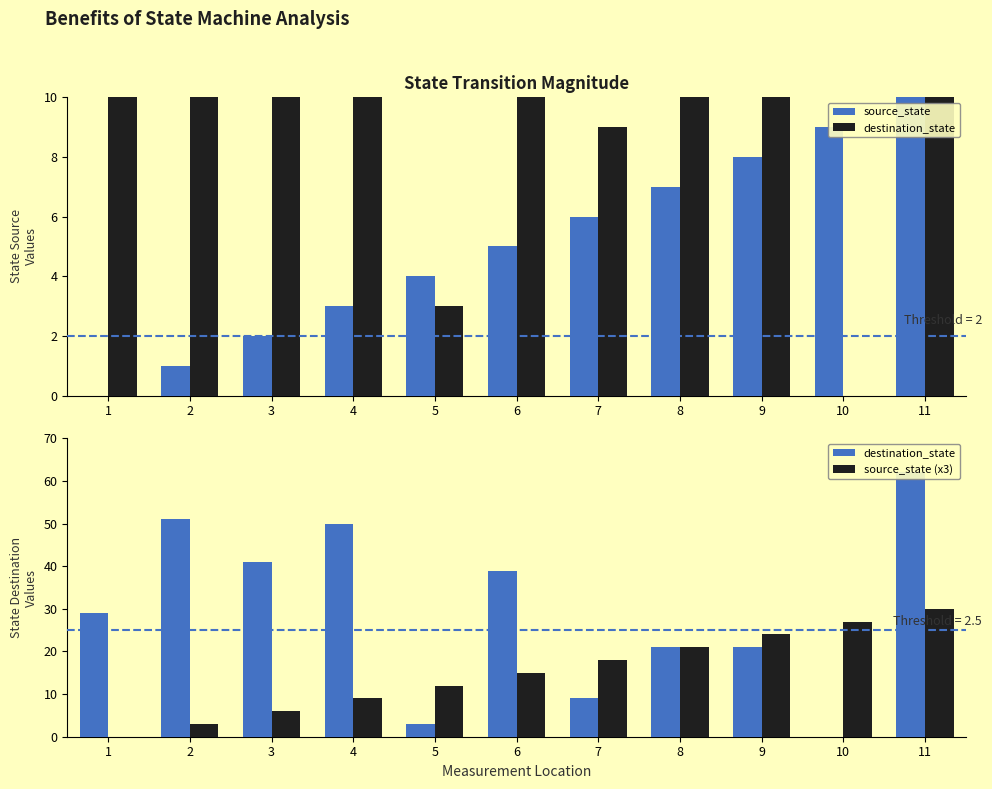

Is the value of destination_state at 8 greater than the value of source_state at 9?

Yes